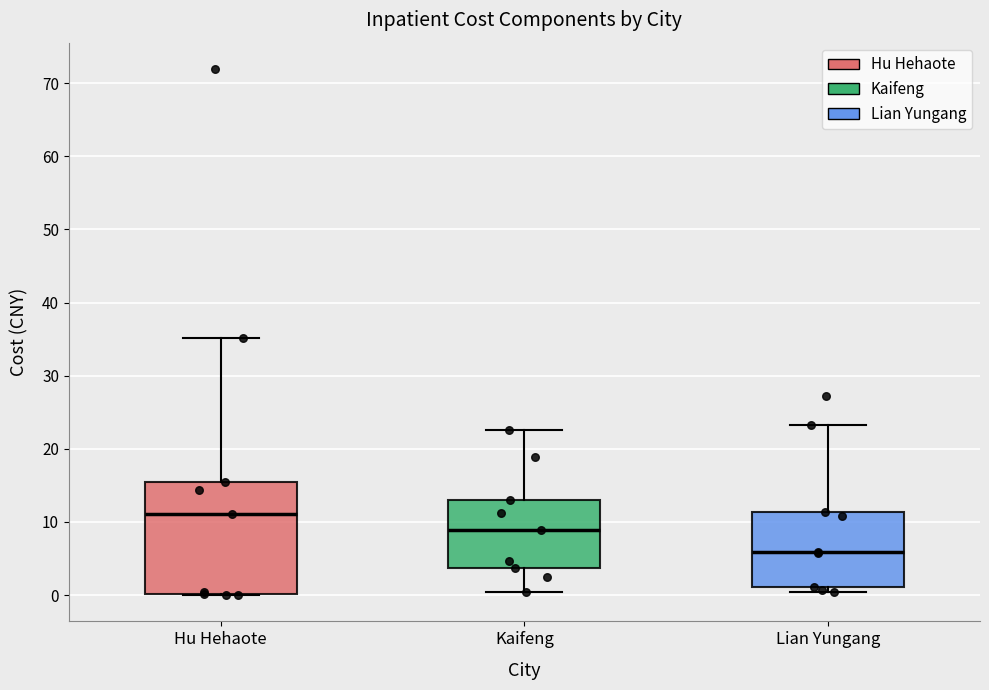

Where does the lower whisker of the box for Kaifeng end on the y-axis? The values are not printed on the chart, so give them approximately, as read against the axis.

0